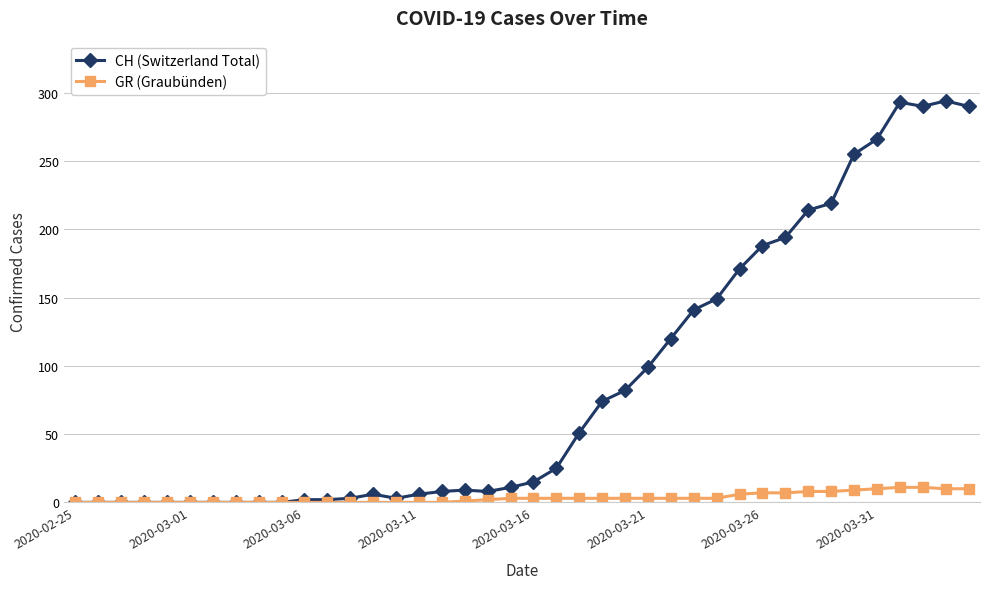

Which series has the largest range (max minus min)?

CH (Switzerland Total)